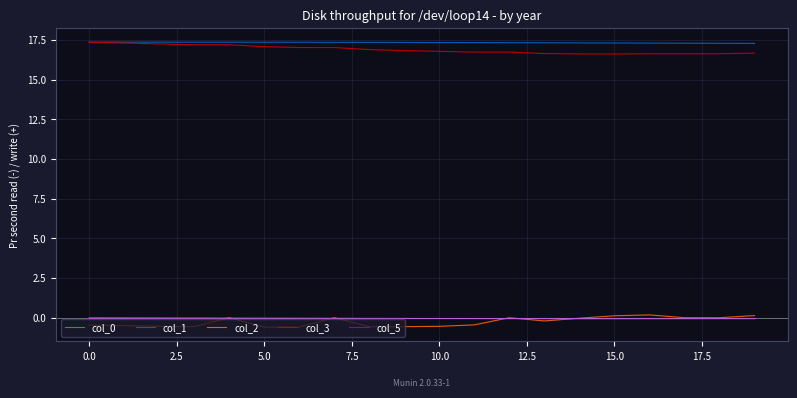

True or false: col_1 and col_5 cross at least once.

False